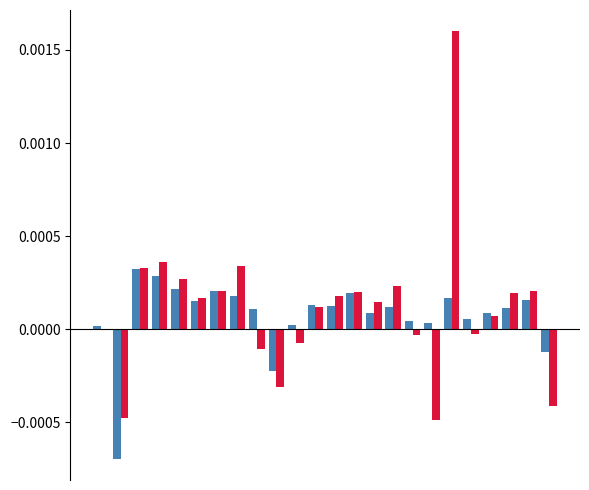

How many groups of bars are there?

24